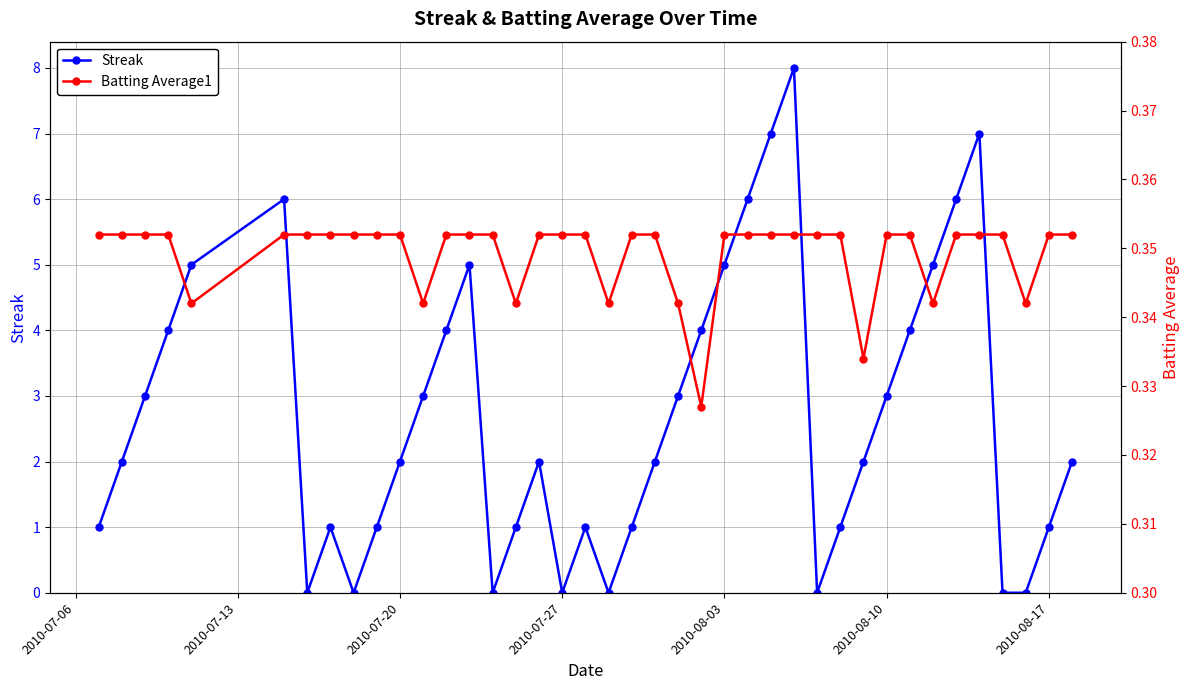

Rank the series by their maximum value, from lowest to highest.

Batting Average1, Streak